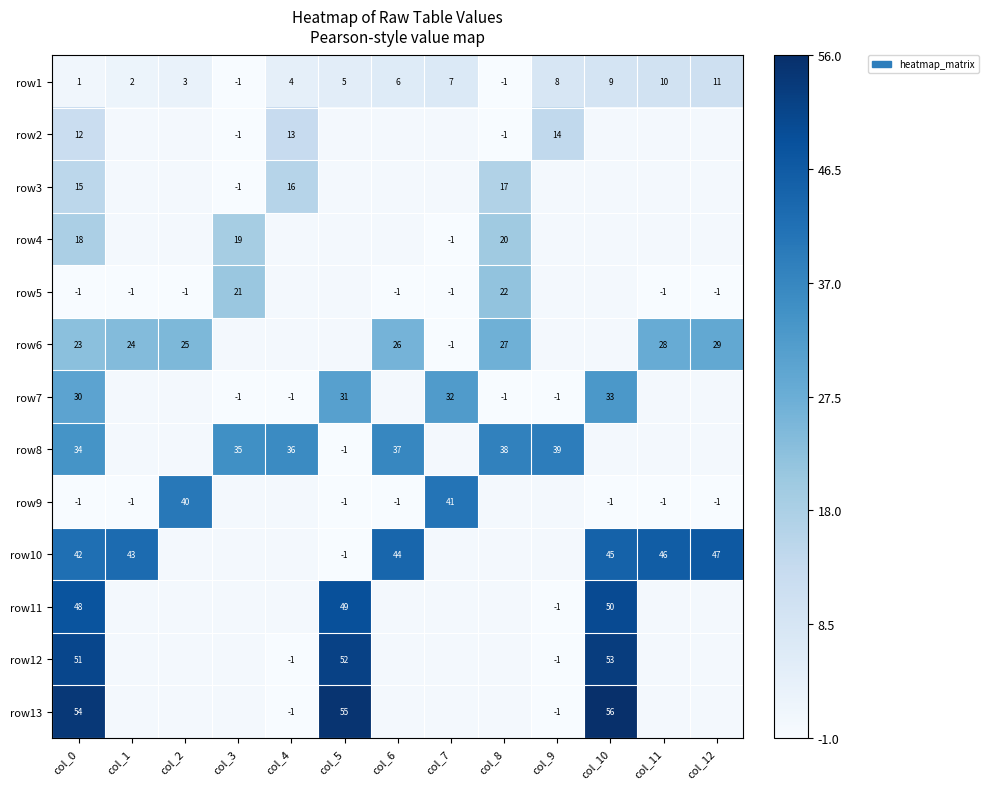

True or false: row5 has a value of -1 at col_12.

True